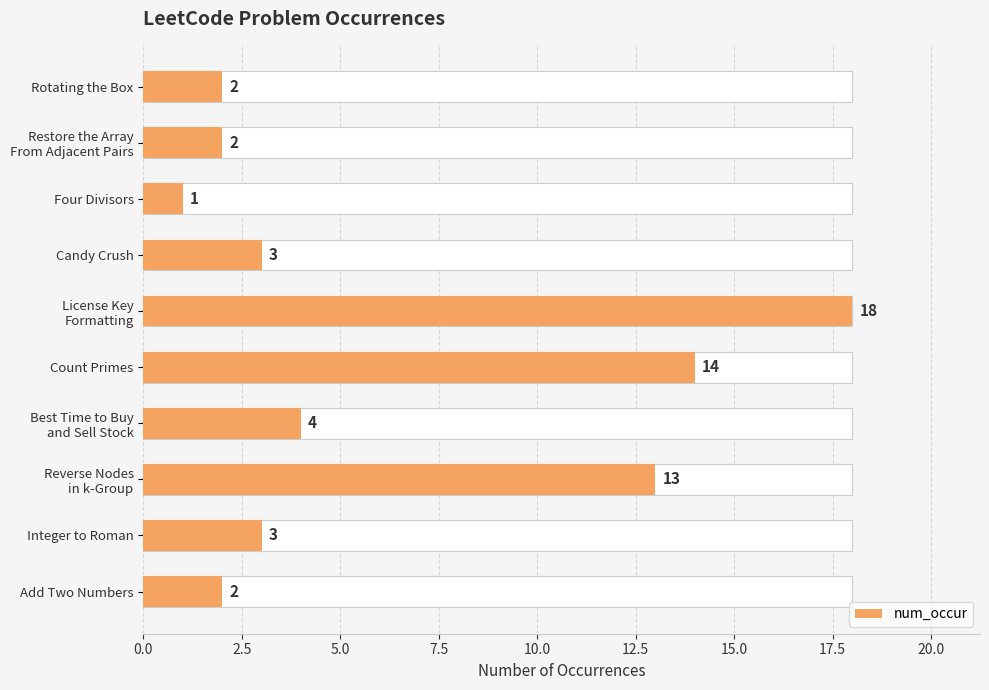

What is the value of the 2nd bar from the left?

2